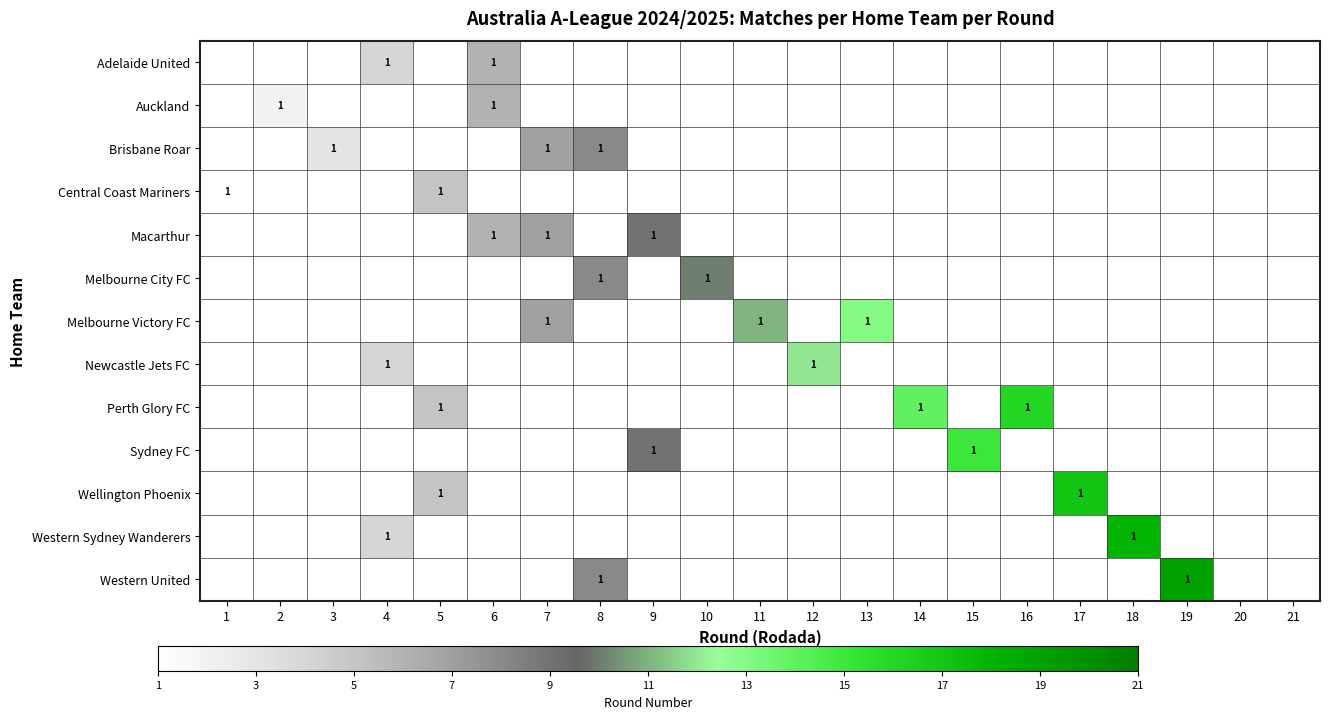

Is it true that Auckland equals 1 at 2?

True